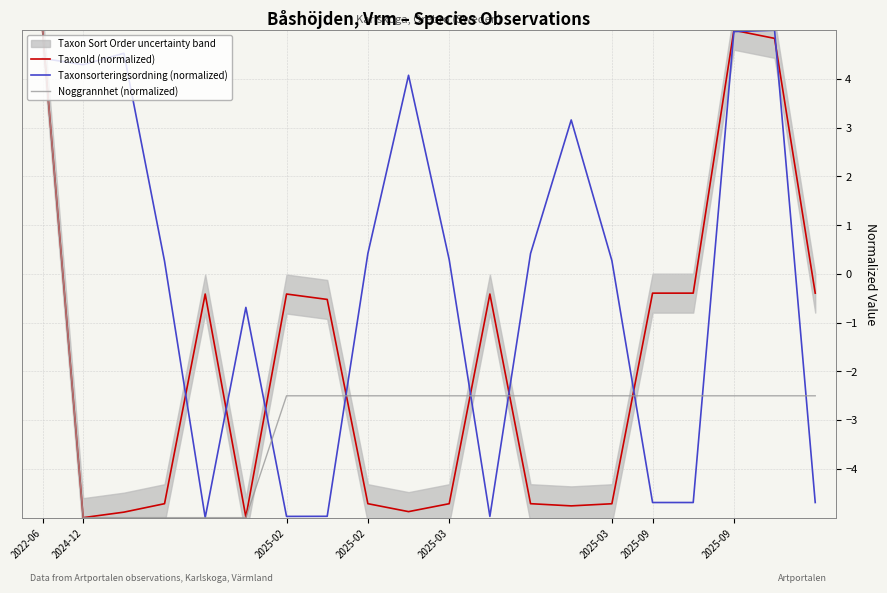

Which category has the lowest value across all series?

2024-12